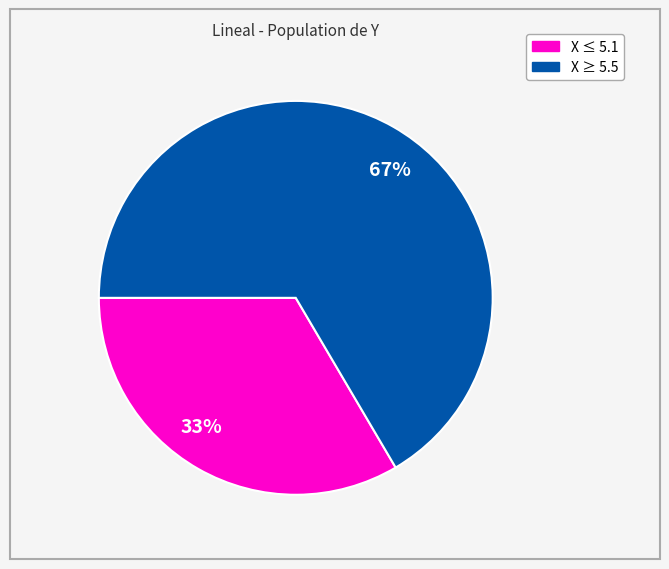

Rank the categories by value from highest to lowest.

67%, 33%